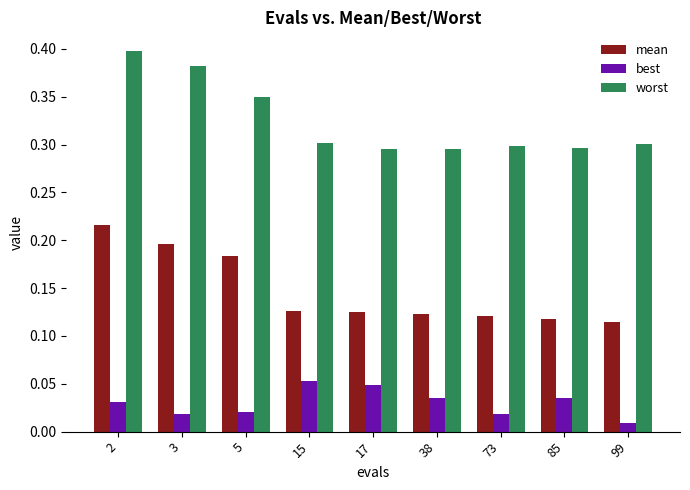

How many groups of bars are there?

9